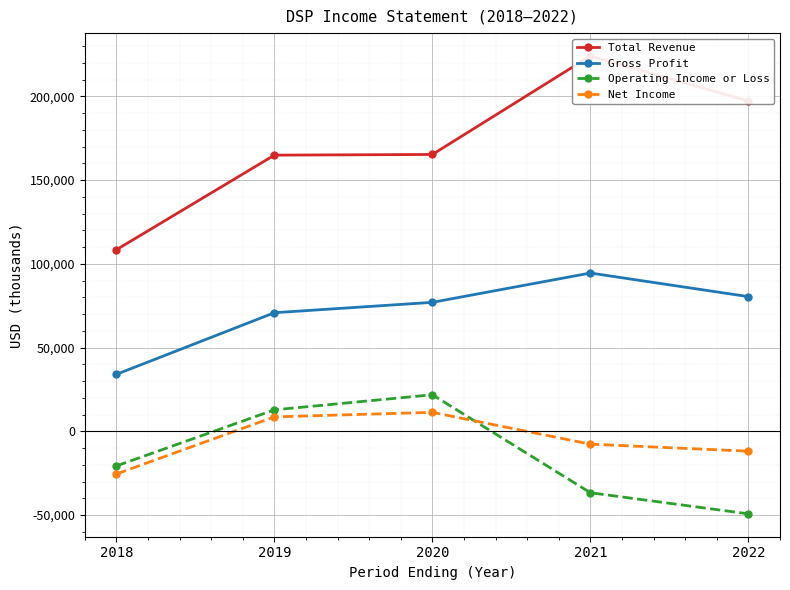

Reading right to left, transcribe all the data shown in this chart.

Total Revenue: 2022=197200	2021=224100	2020=165300	2019=164900	2018=108400
Gross Profit: 2022=80400	2021=94500	2020=77000	2019=70800	2018=34000
Operating Income or Loss: 2022=-49300	2021=-36700	2020=21800	2019=12800	2018=-20700
Net Income: 2022=-11900	2021=-7700	2020=11300	2019=8600	2018=-25500